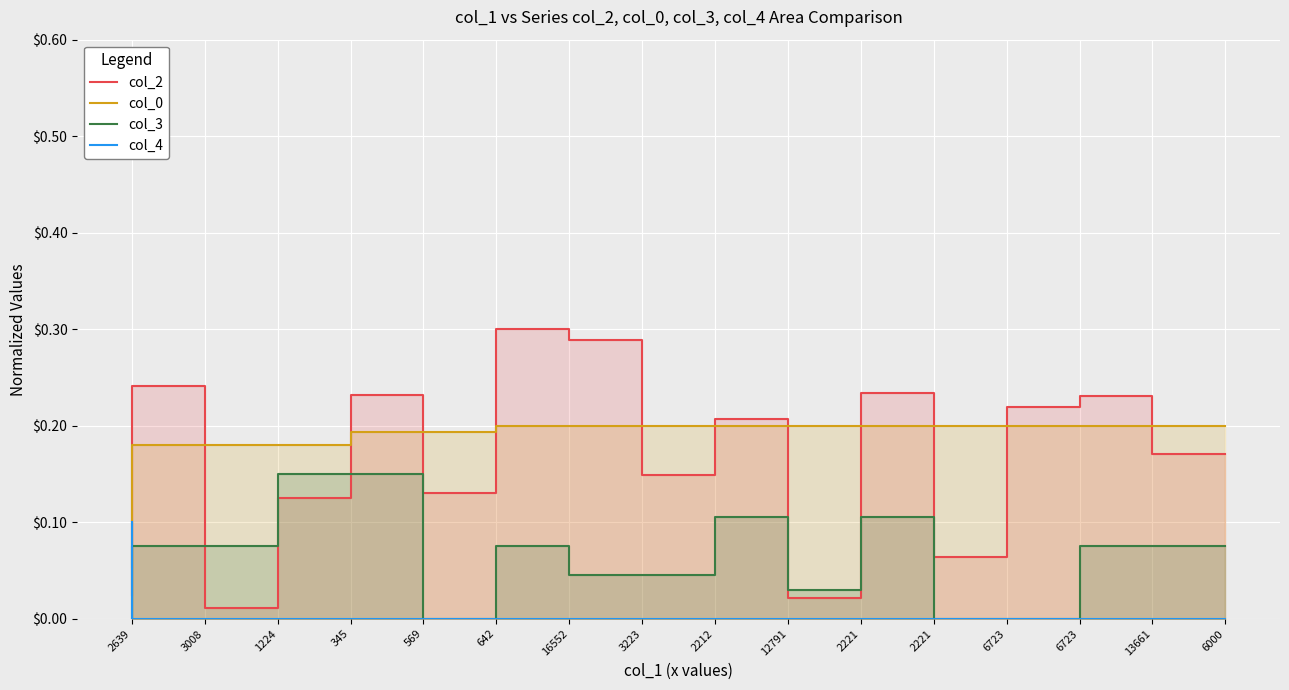

How many intersections are there between col_4 and col_2?

1